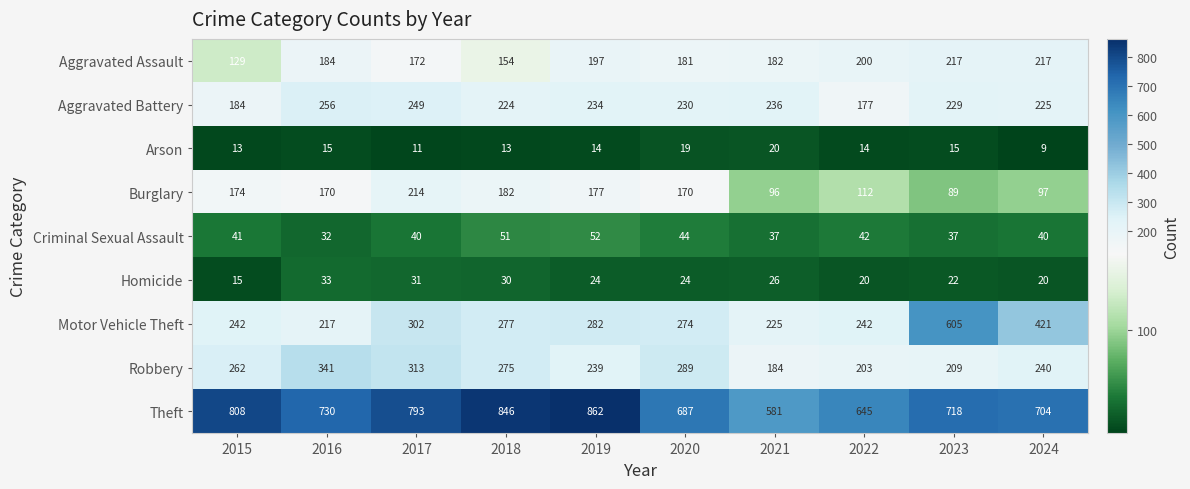

True or false: Burglary has a value of 174 at 2015.

True